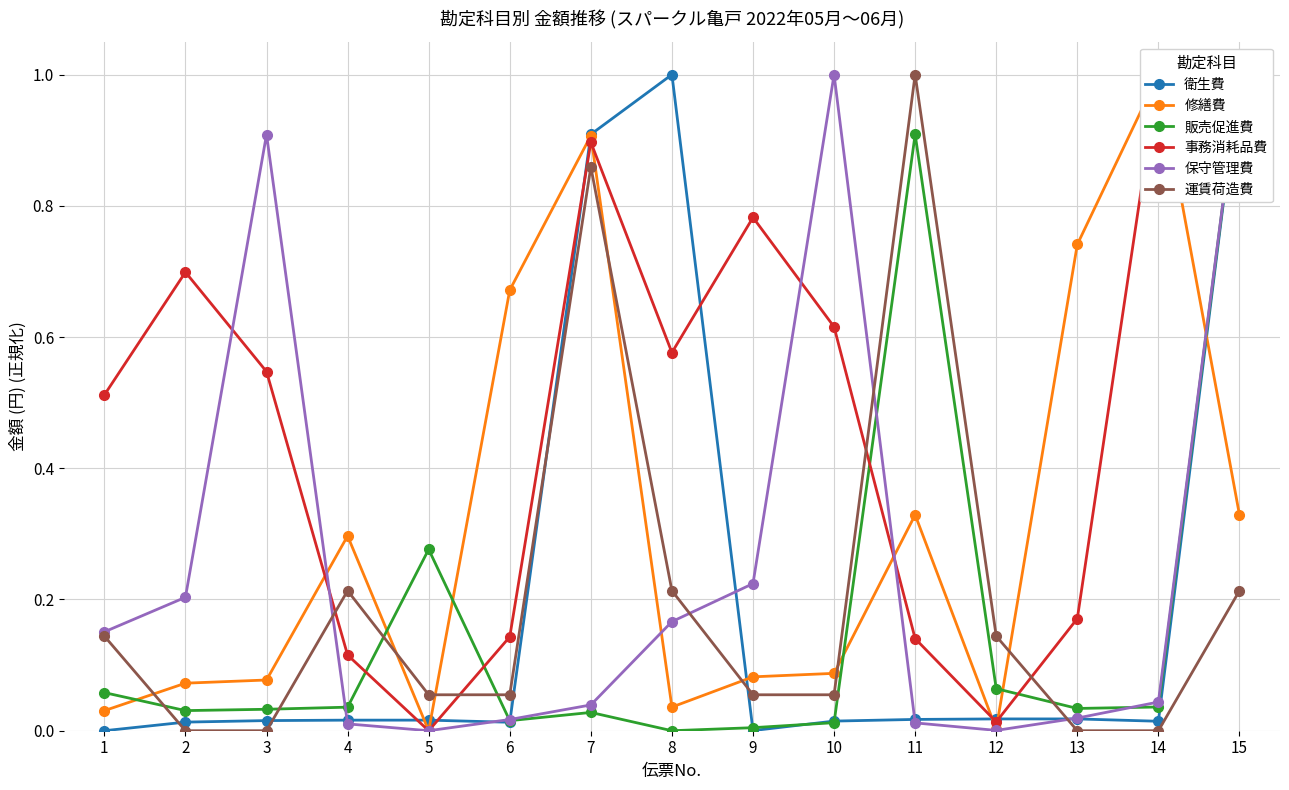

How many lines are shown in the chart?

6